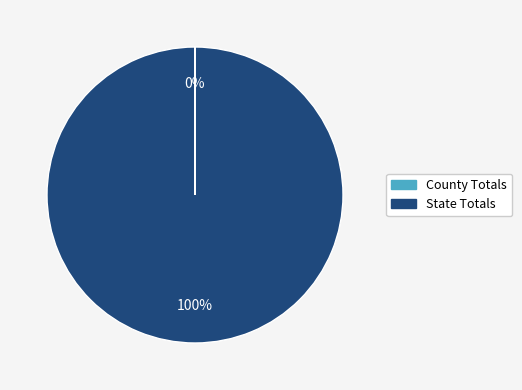

What is the majority slice?

State Totals